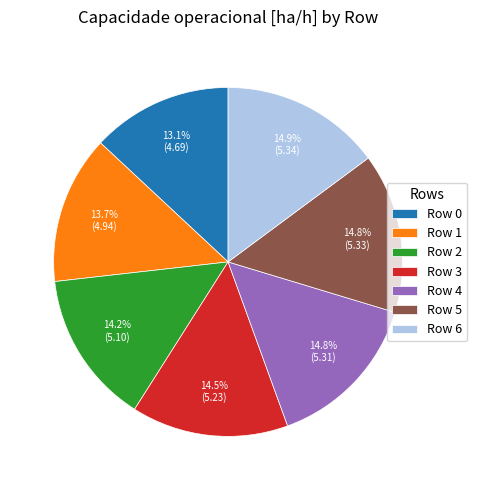

How many slices are in this pie chart?

7